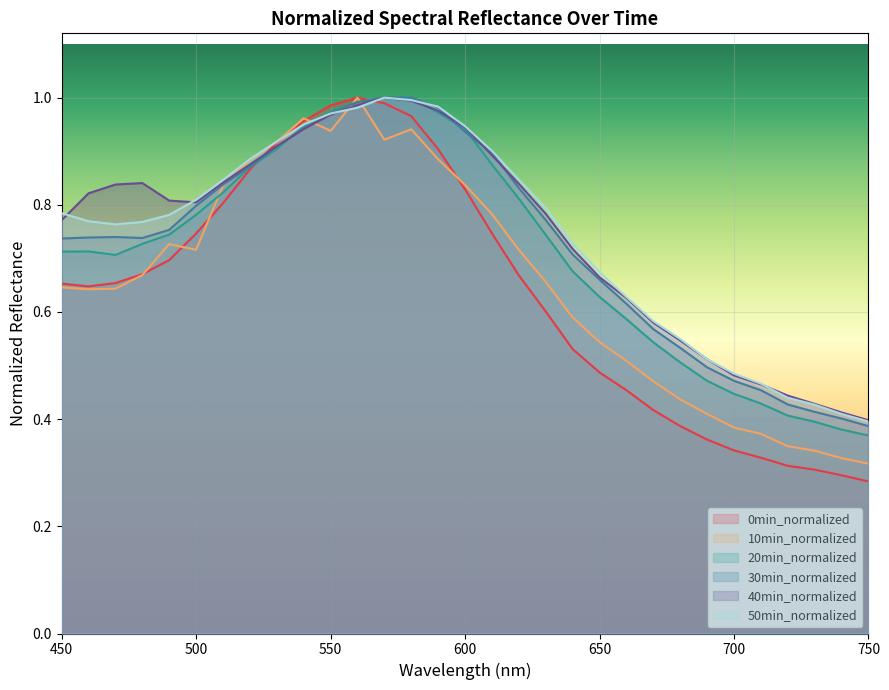

How many categories are shown in the chart?

31